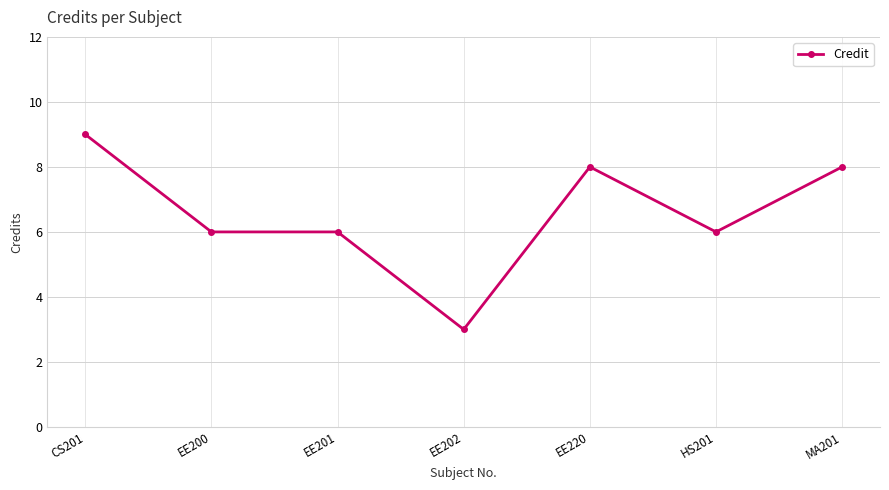

True or false: the data has more than 0 interior local peaks.

True